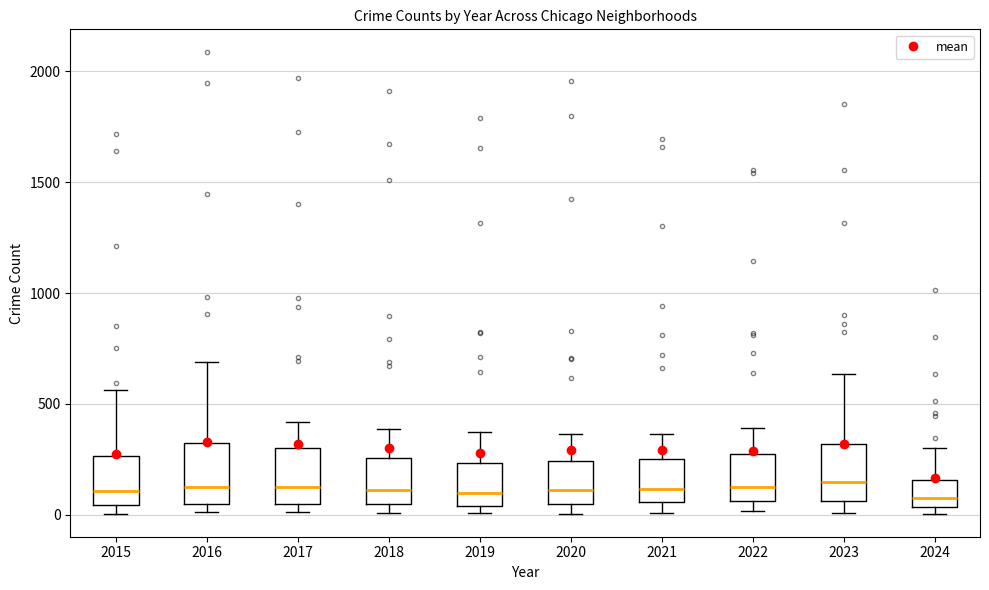

Reading left to right, read every box against the y-axis: the position of its median line, the range the box covers, and the ends of its whiskers. The values are not printed on the chart, so give them approximately, as read against the axis.

2015: median 100, box 50 to 250, whiskers 0 to 550
2016: median 150, box 50 to 300, whiskers 0 to 700
2017: median 100, box 50 to 300, whiskers 0 to 400
2018: median 100, box 50 to 250, whiskers 0 to 400
2019: median 100, box 50 to 250, whiskers 0 to 400
2020: median 100, box 50 to 250, whiskers 0 to 350
2021: median 100, box 50 to 250, whiskers 0 to 350
2022: median 100, box 50 to 250, whiskers 0 to 400
2023: median 150, box 50 to 300, whiskers 0 to 650
2024: median 100, box 50 to 150, whiskers 0 to 300